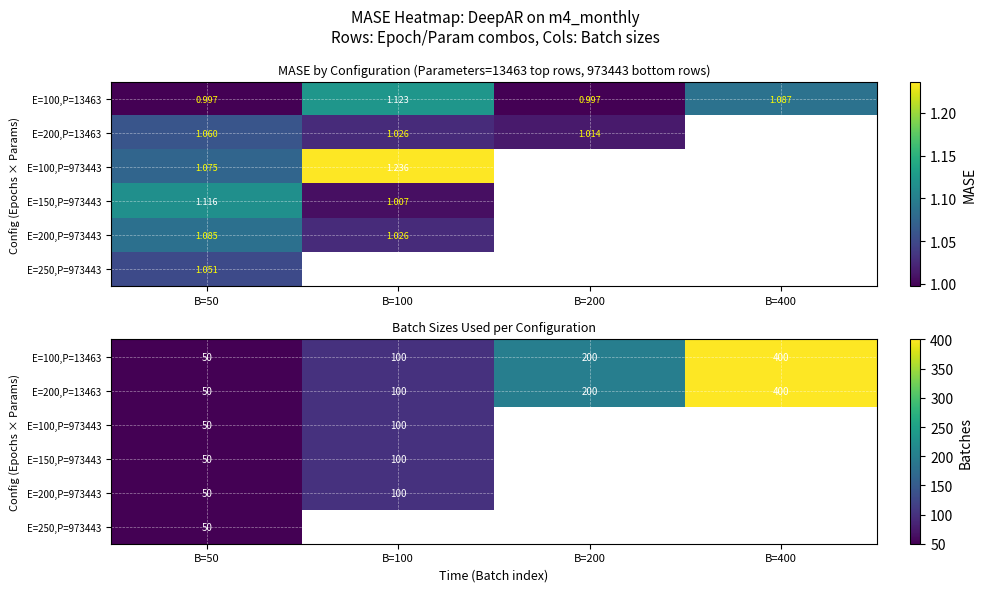

Is it true that E=200,P=973443 equals 100.0 at B=100?

True